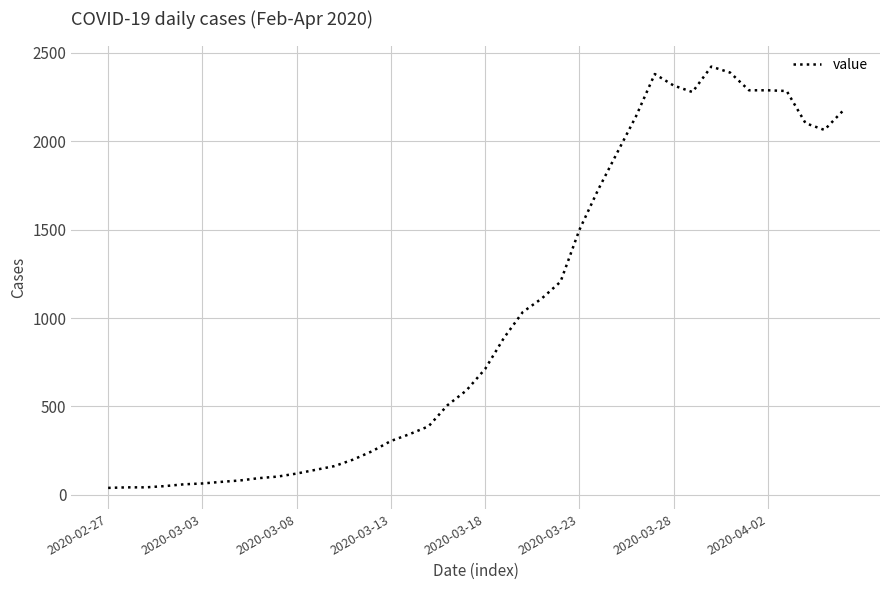

What is the difference between the maximum and minimum values?

2381